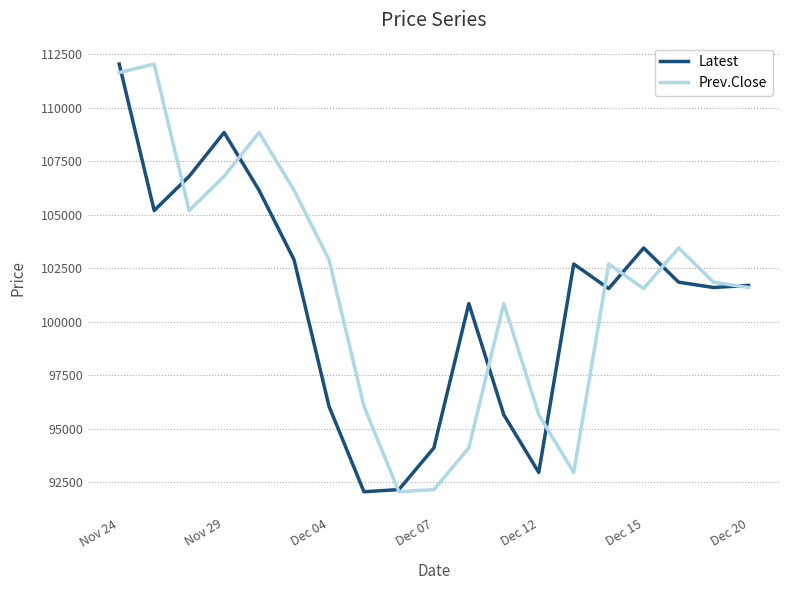

What is the minimum value for Prev.Close?

92050